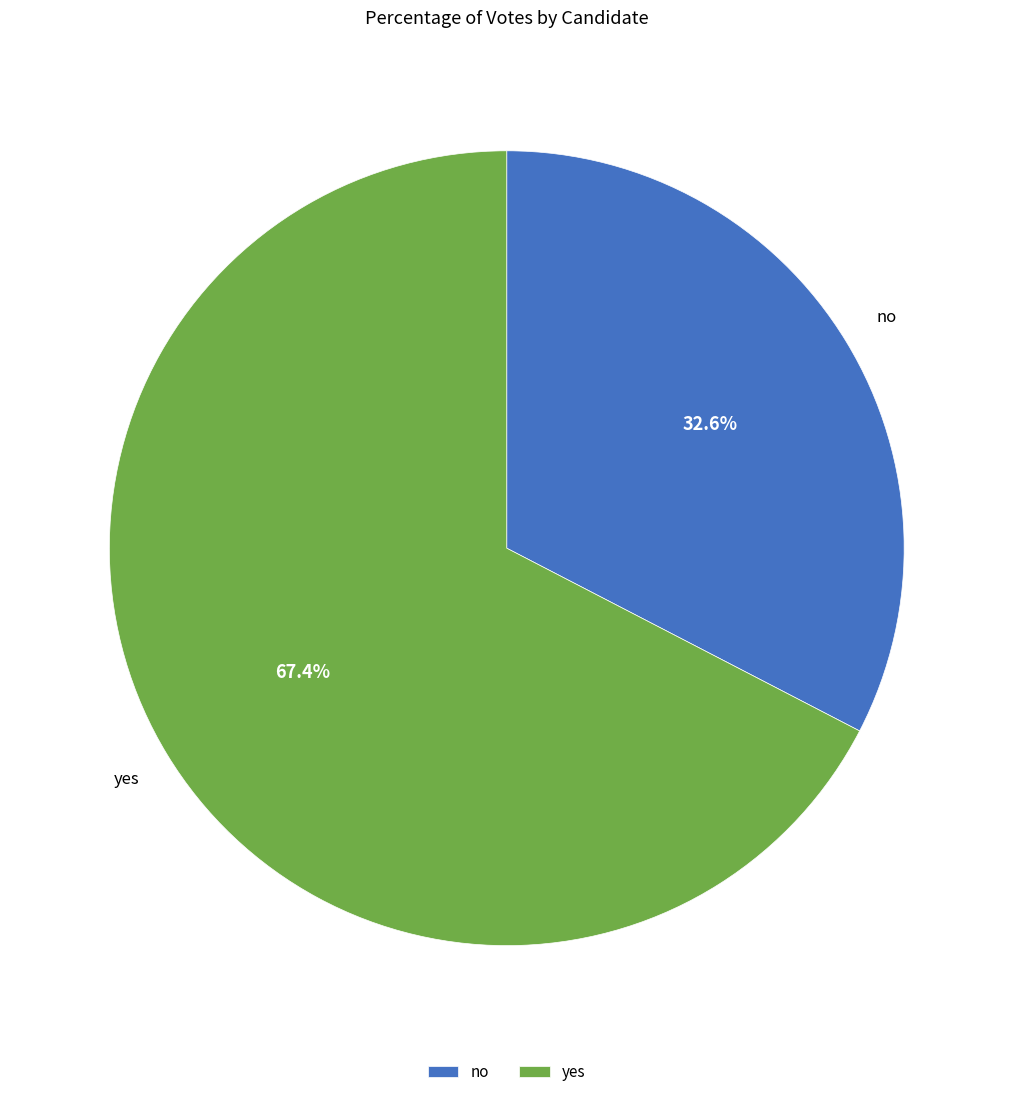

Count the number of slices in the pie.

2